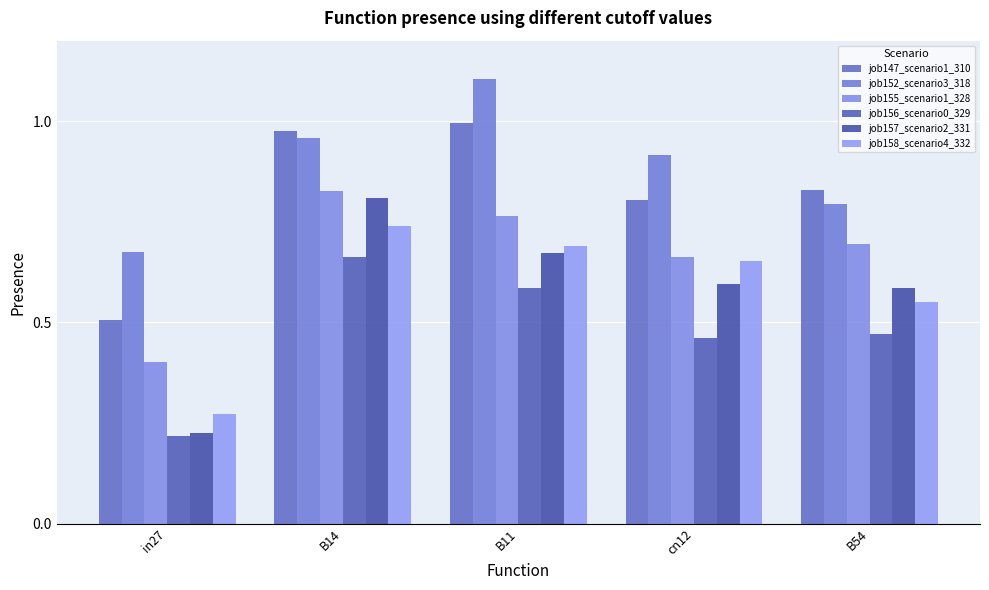

Reading right to left, extract all data points from this chart.

job147_scenario1_310: B54=0.8	cn12=0.8	B11=1.0	B14=1.0	in27=0.5
job152_scenario3_318: B54=0.8	cn12=0.9	B11=1.1	B14=1.0	in27=0.7
job155_scenario1_328: B54=0.7	cn12=0.7	B11=0.8	B14=0.8	in27=0.4
job156_scenario0_329: B54=0.5	cn12=0.5	B11=0.6	B14=0.7	in27=0.2
job157_scenario2_331: B54=0.6	cn12=0.6	B11=0.7	B14=0.8	in27=0.2
job158_scenario4_332: B54=0.6	cn12=0.7	B11=0.7	B14=0.7	in27=0.3